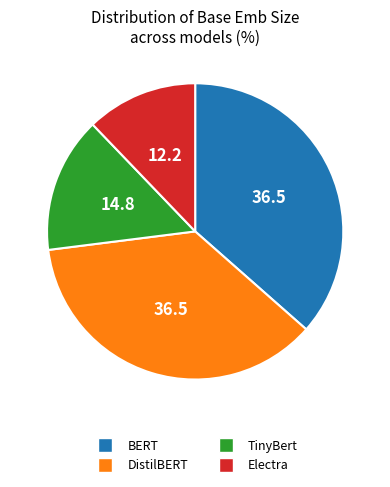

Which has a higher value, TinyBert or BERT?

BERT